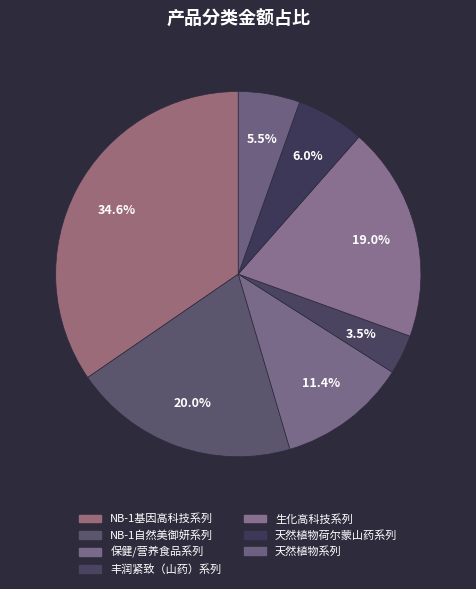

How many segments does this pie chart have?

7